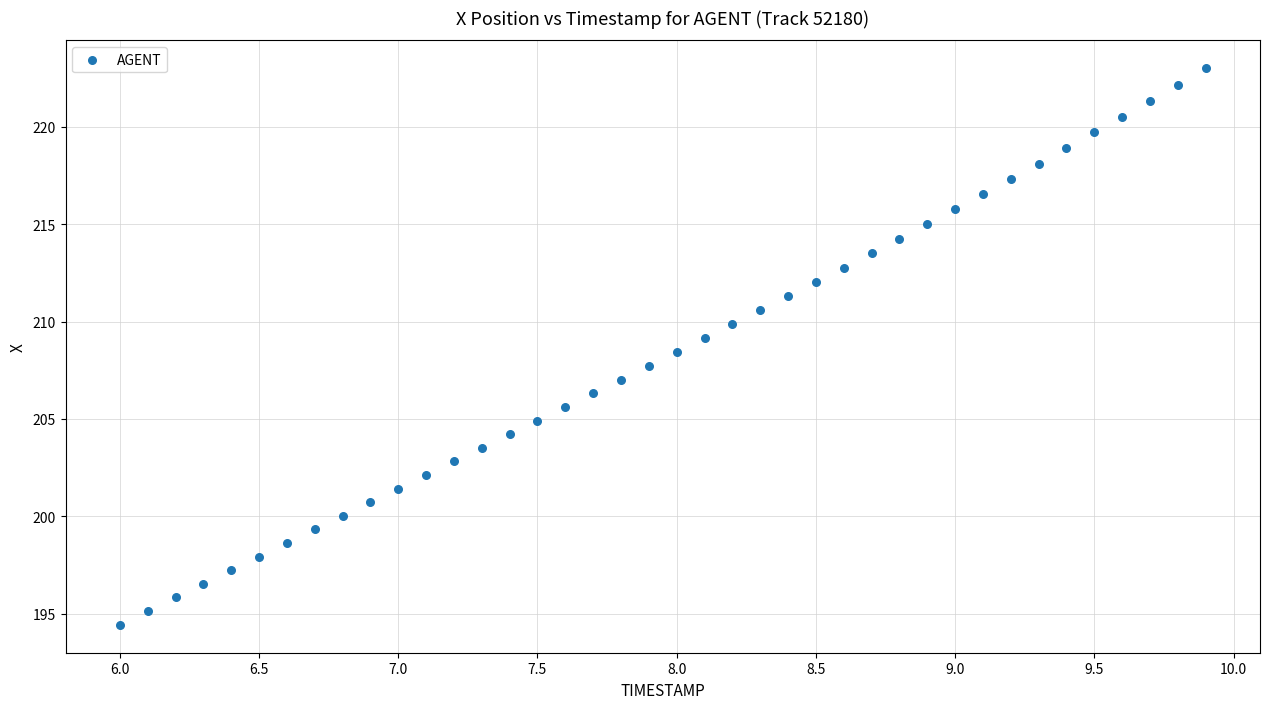

What is the range of X values (max minus min)?

3.9